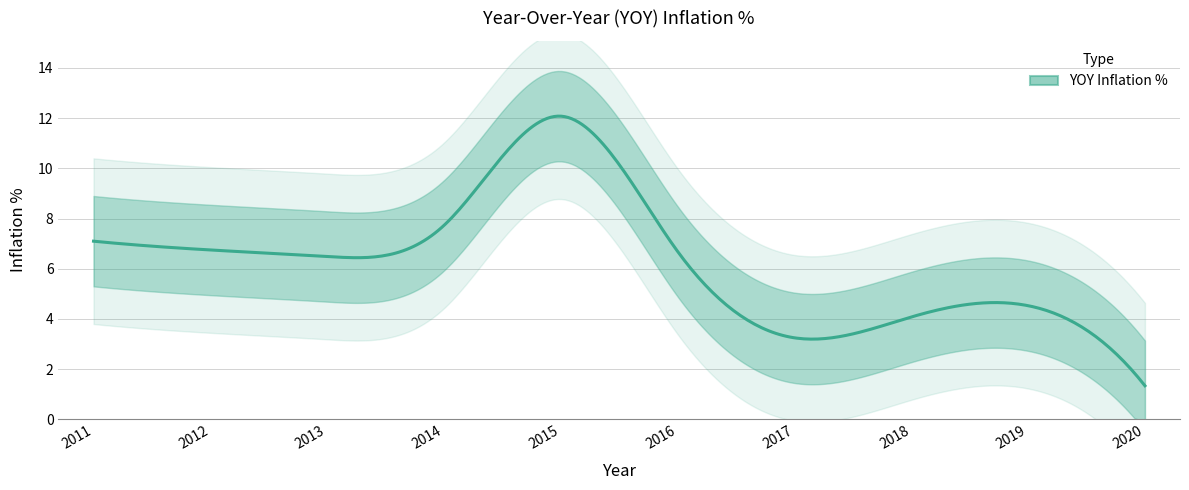

What is the value of the 1st point from the left?

7.1